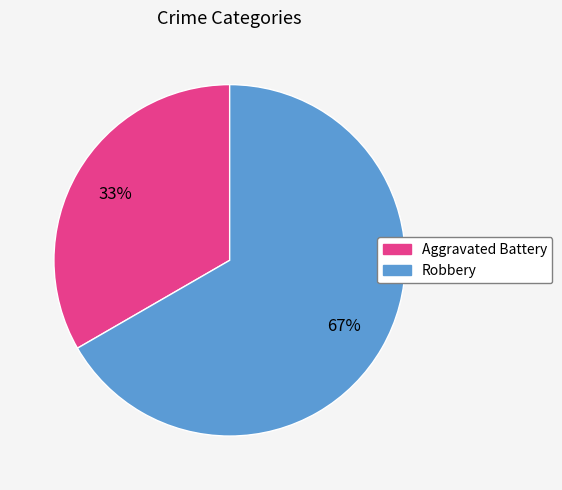

What percentage is the Aggravated Battery slice, to the nearest percent?

33%